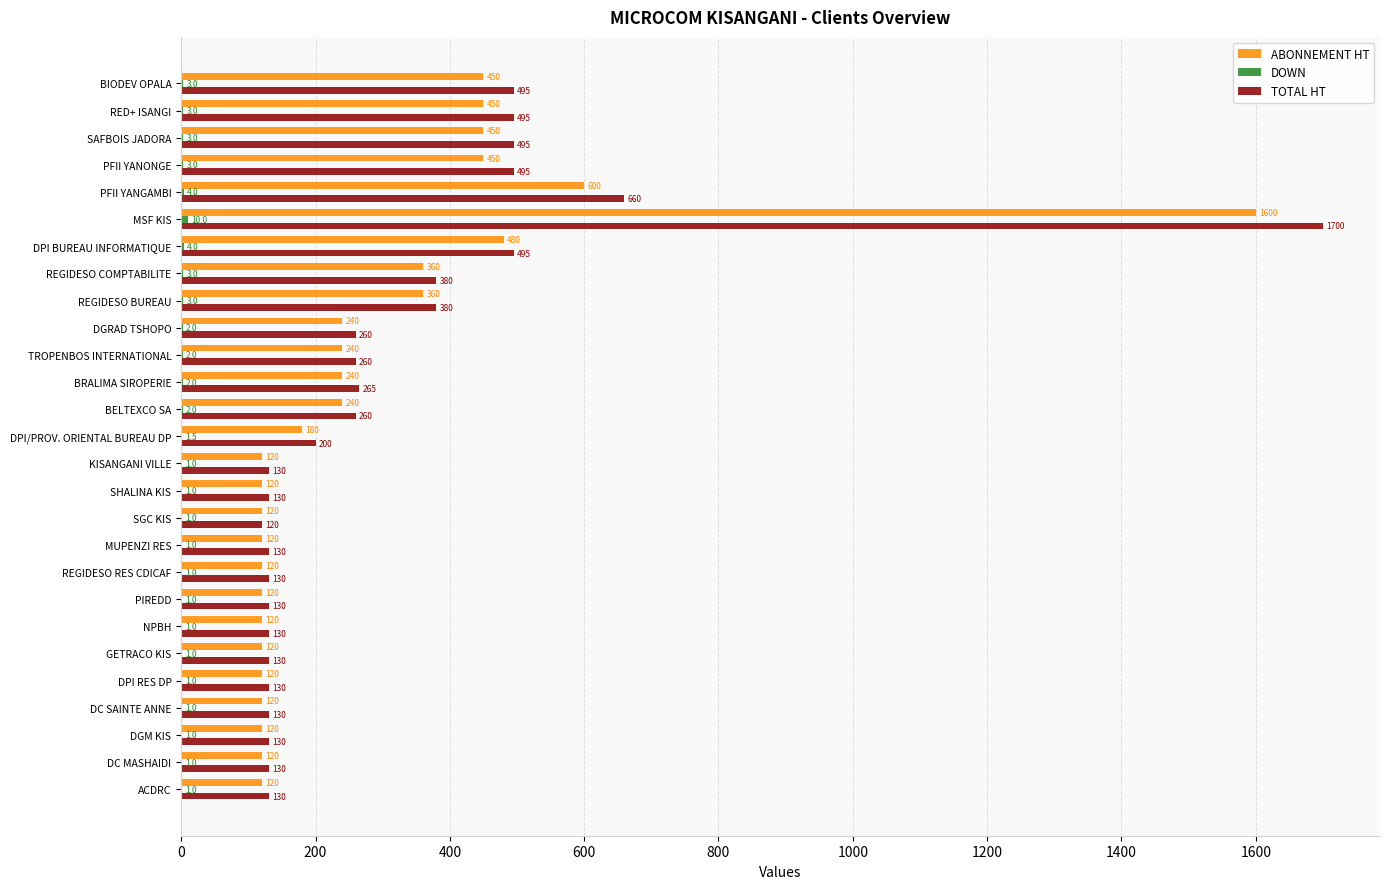

At which category is the sum across all series the highest?

MSF KIS